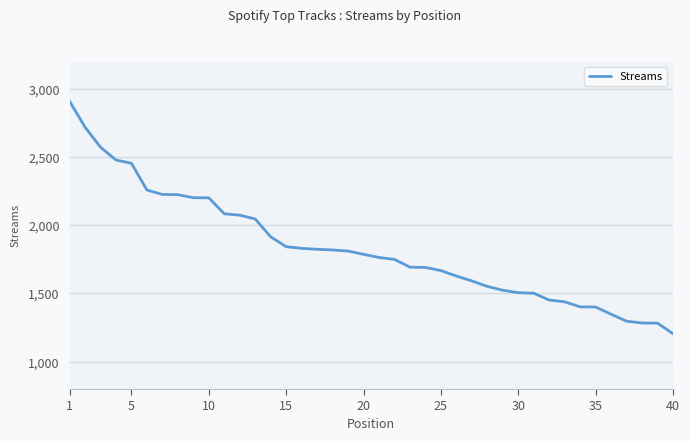

What is the difference between the maximum and minimum values?

1704